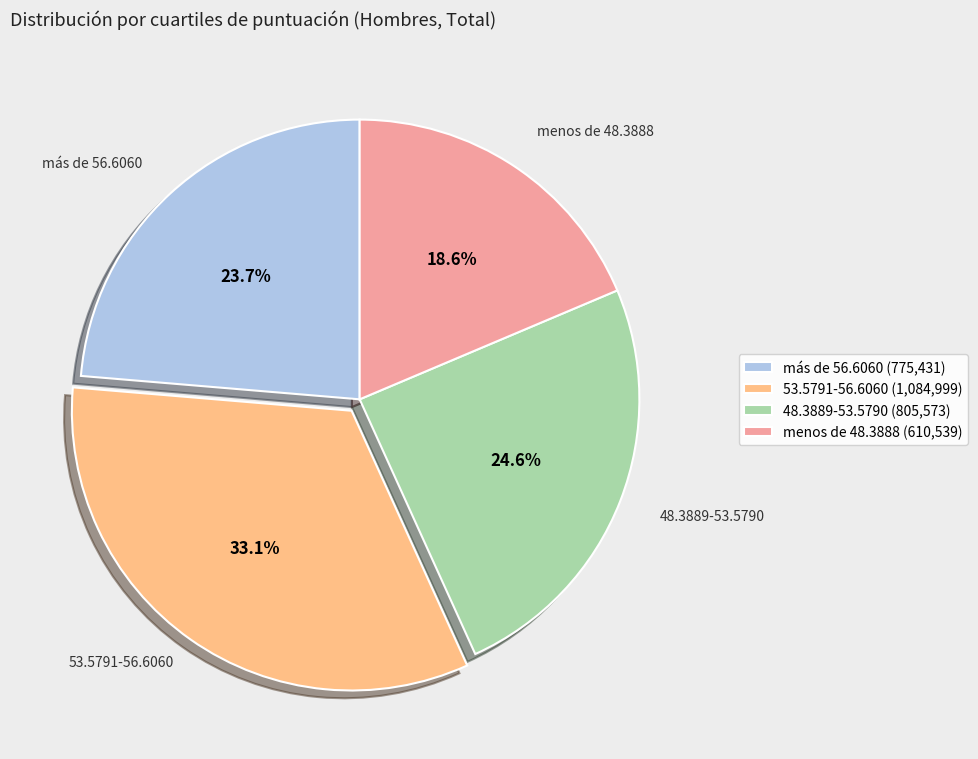

Does any single category account for the majority?

No